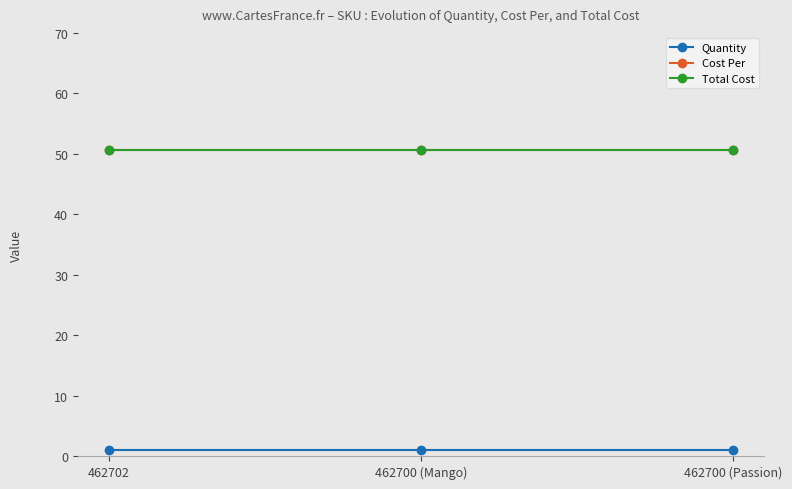

What is the approximate value of Cost Per at 462700 (Passion)?

50.6